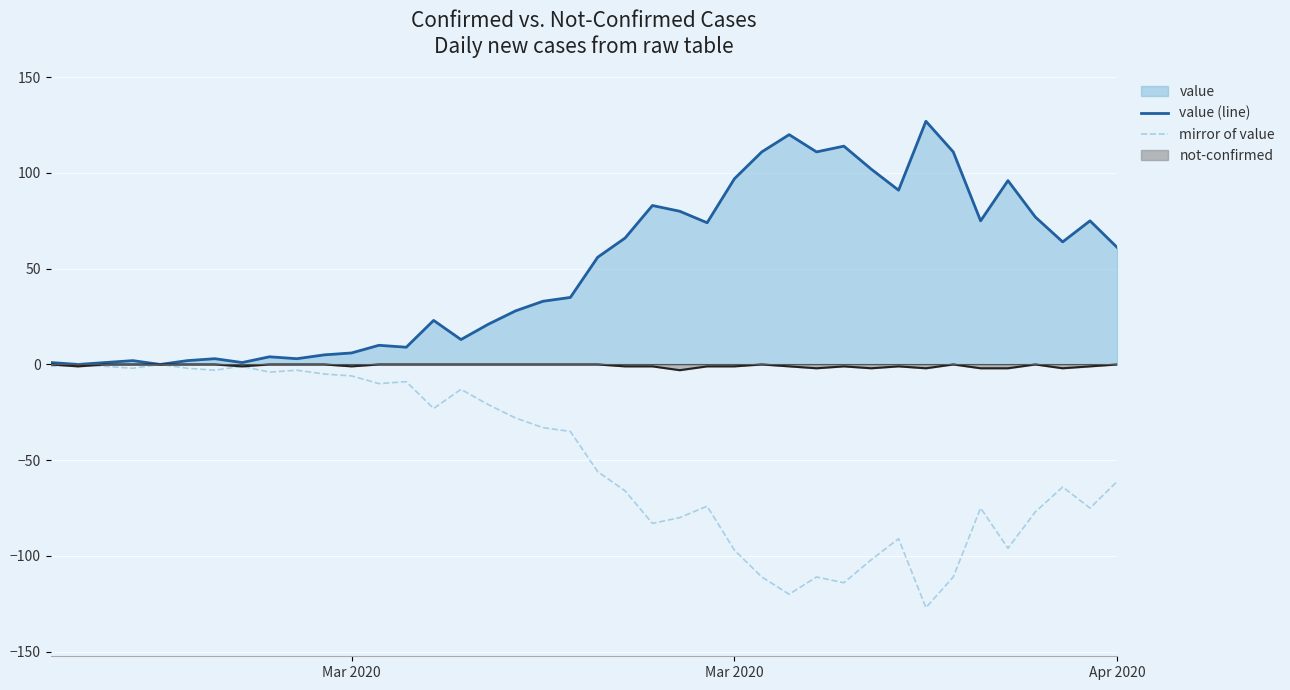

How many interior local peaks does the mirror of value series have?

11